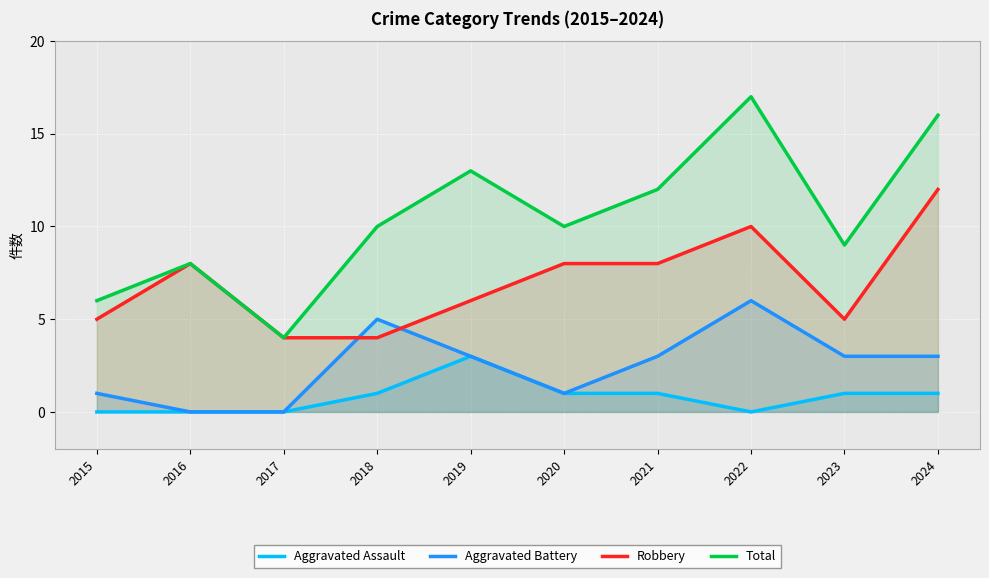

What is the maximum value shown in the chart?

17